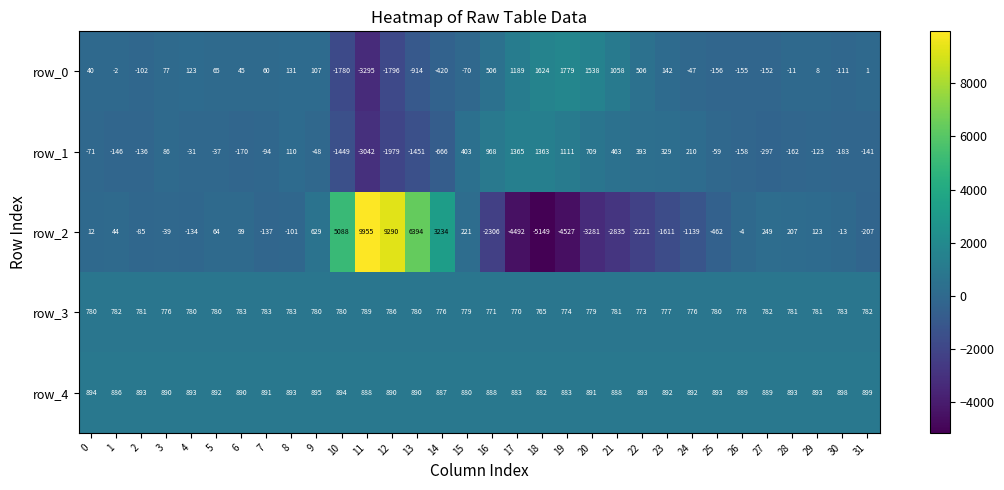

At which label does row_0 reach its minimum?

11